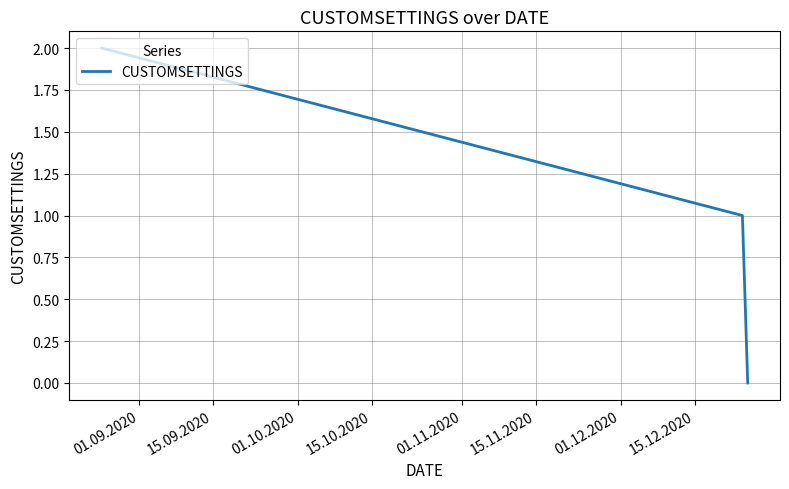

Count the number of categories in the chart.

3